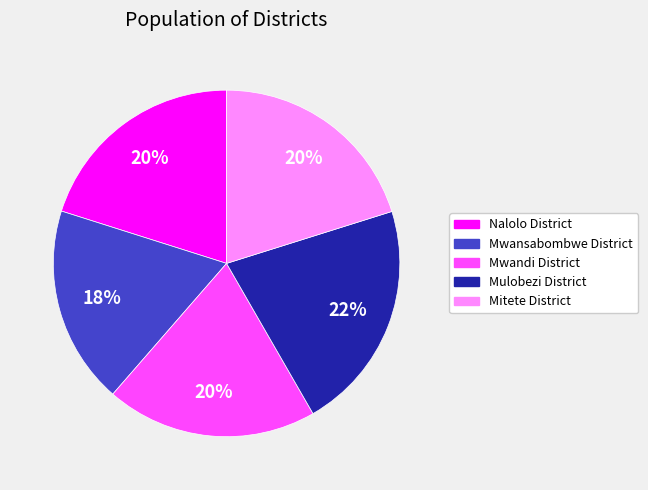

Does Mulobezi District represent more than half of the total?

No